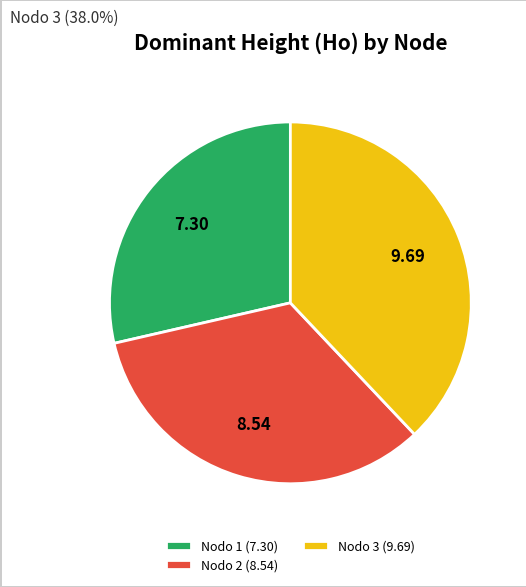

Which category has the smallest portion of the pie?

Nodo 1 (7.30)